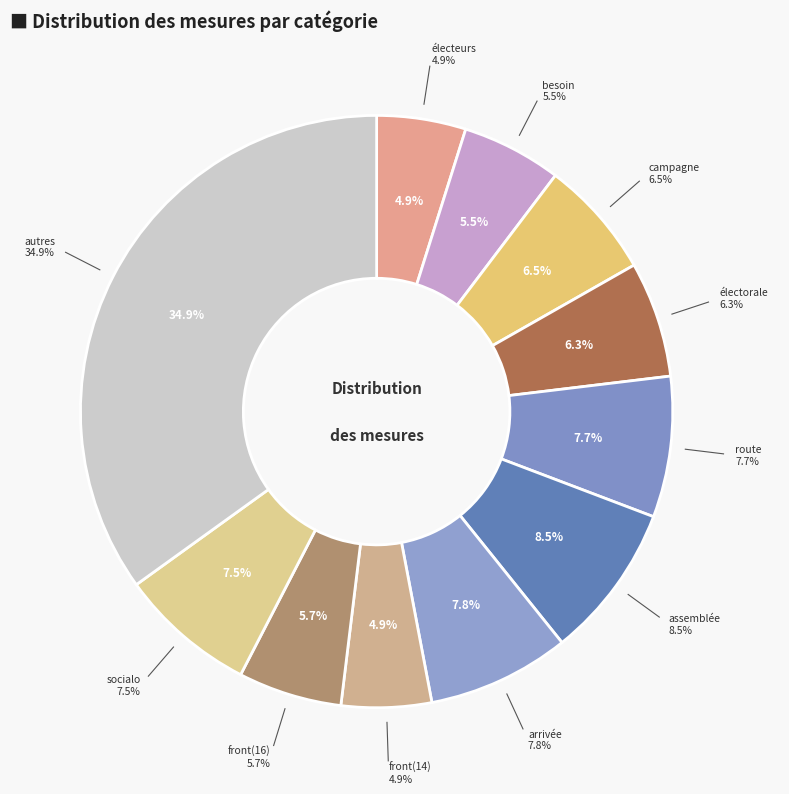

Does besoin represent more than half of the total?

No